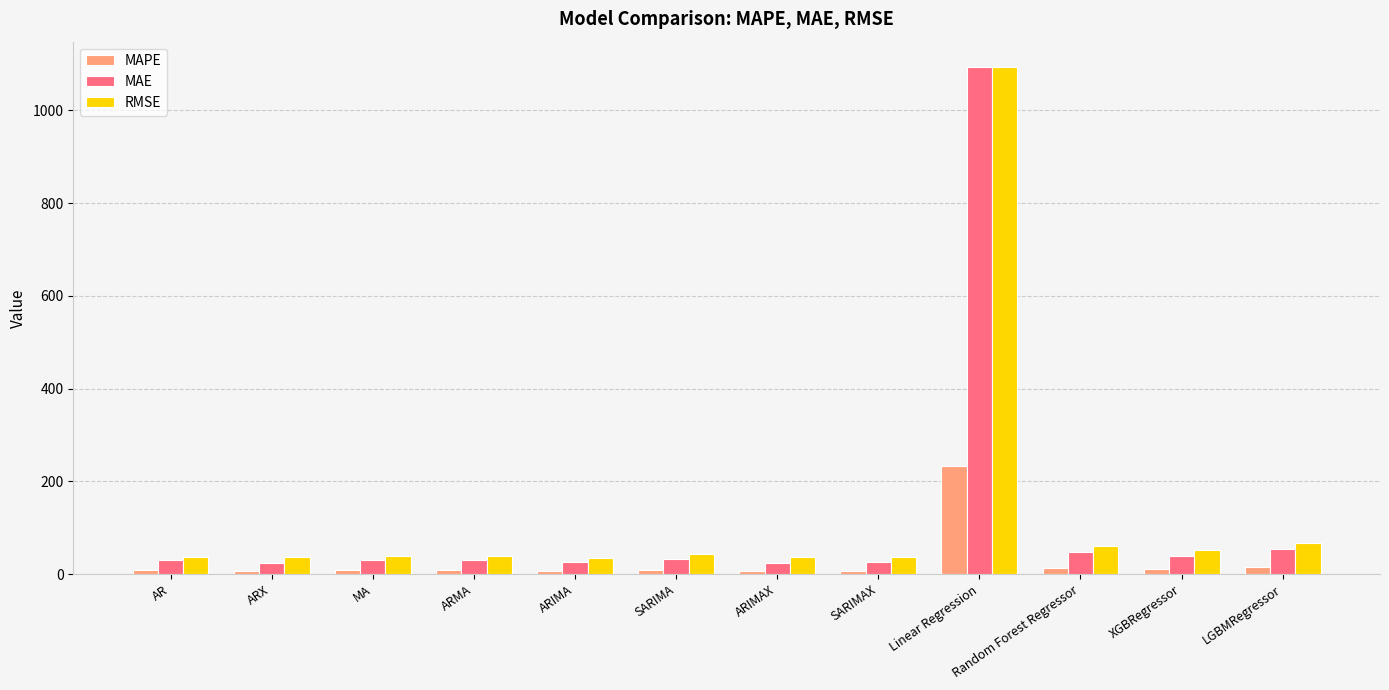

What is the difference between the MAE values at SARIMA and SARIMAX?

7.4